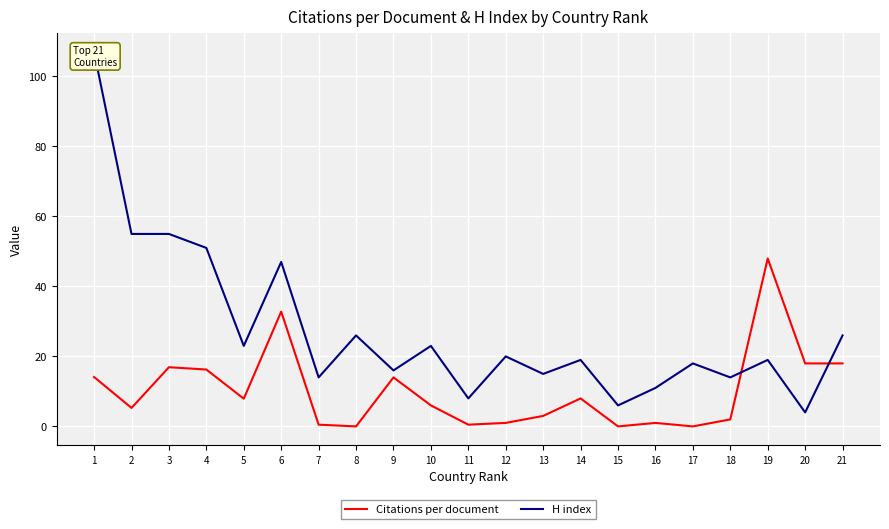

Which label corresponds to the largest value in the chart?

1